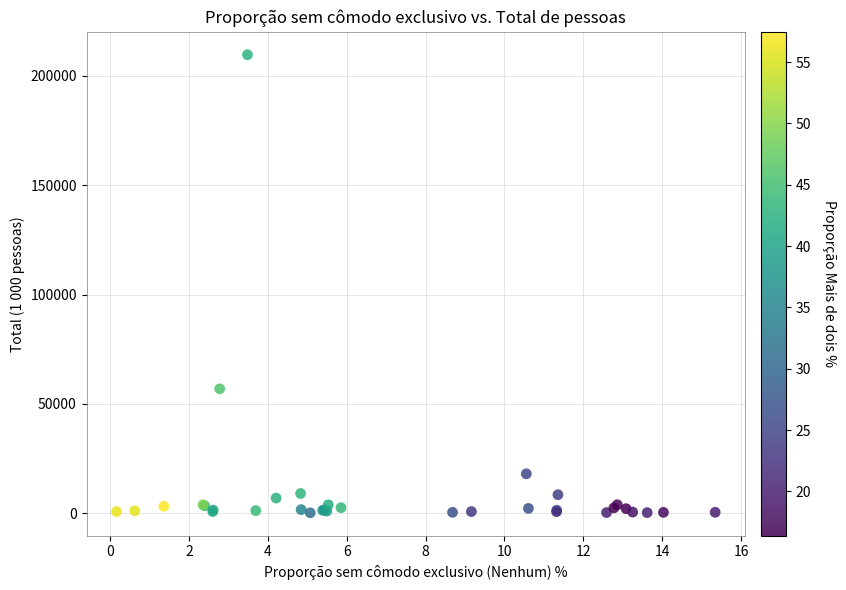

What Y value in the scatter plot is closest to 104897?

56927.6